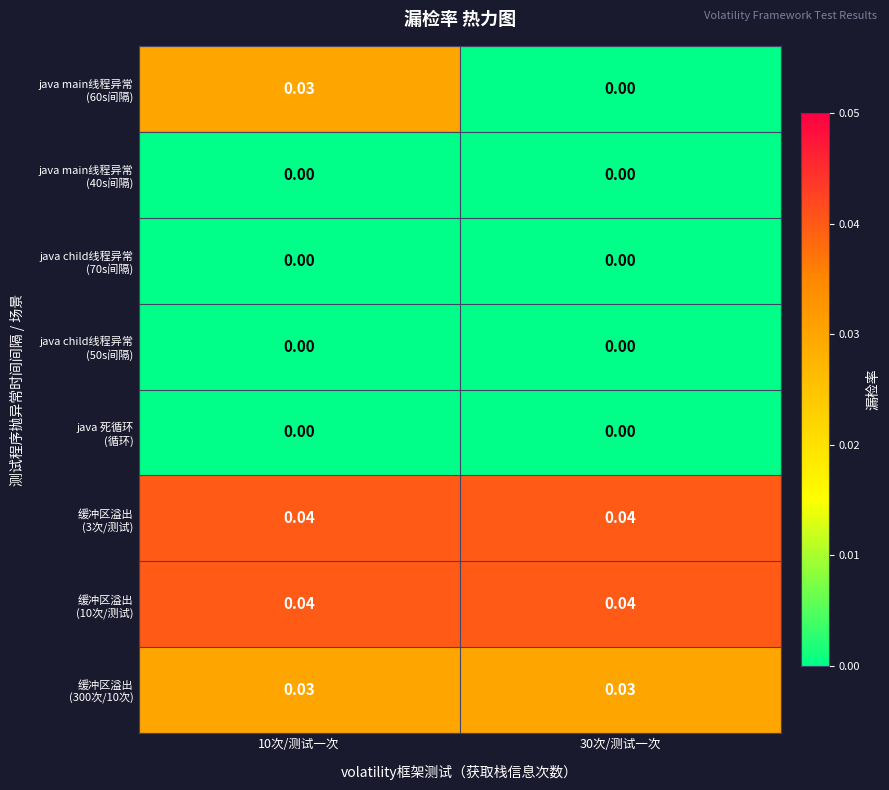

How many data points does each series have?

2